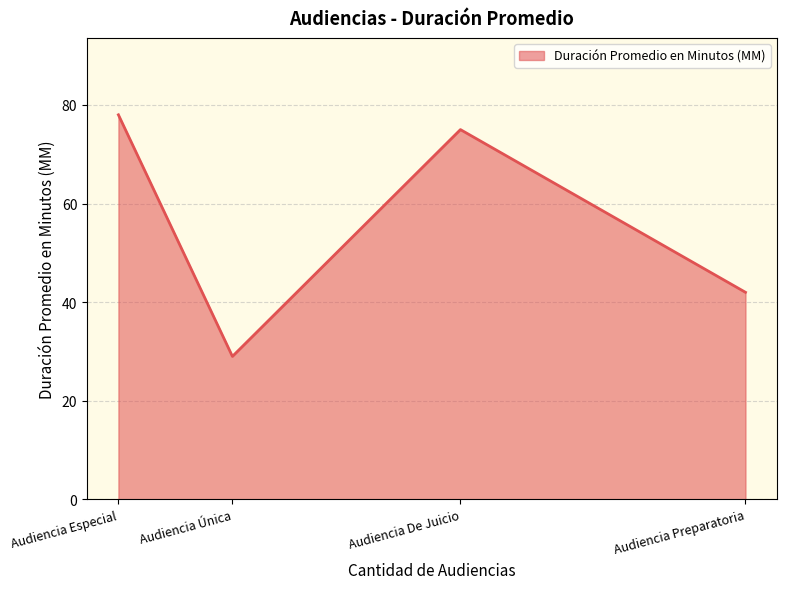

Approximately how many times larger is the value at Audiencia Única compared to Audiencia Preparatoria?

0.7